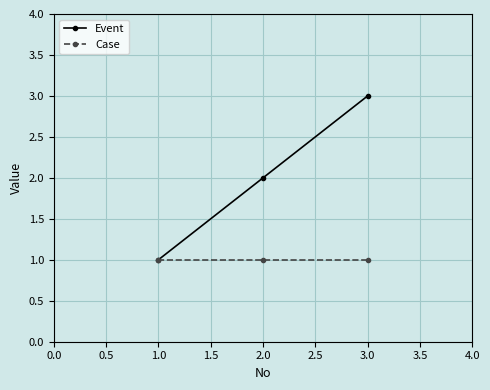

What is the maximum value for Case?

1